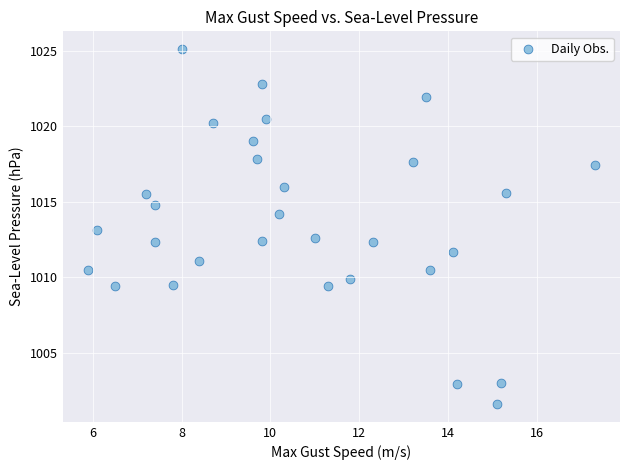

What is the range of X values (max minus min)?

11.4